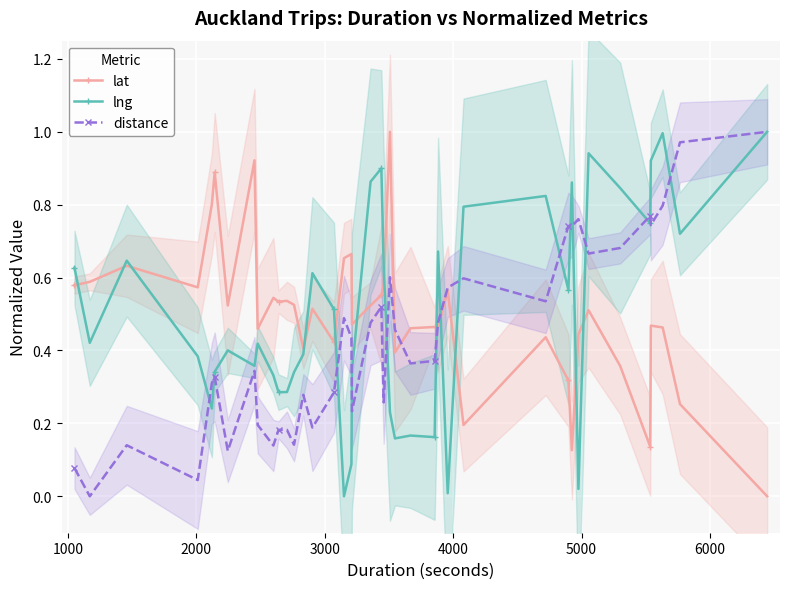

True or false: distance has more than 0 interior local peaks.

True